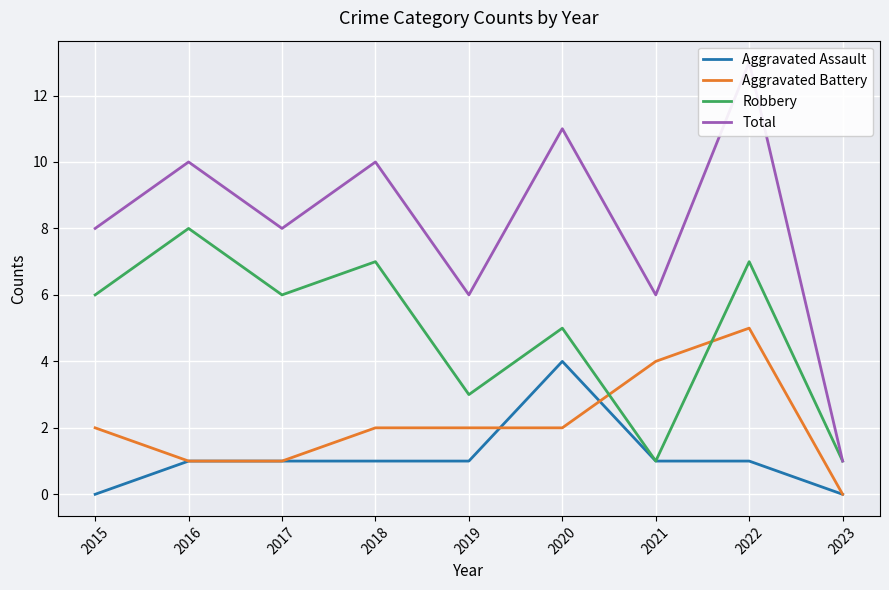

How many distinct data groups are displayed?

4